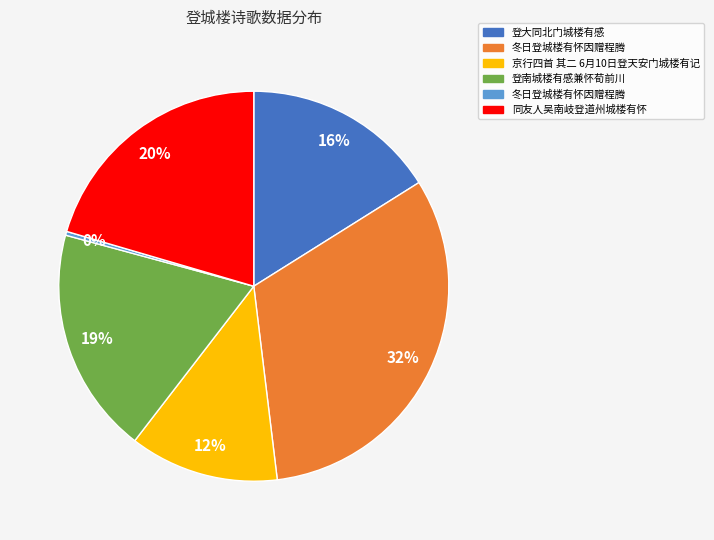

Is there any slice that represents more than half of the pie?

No